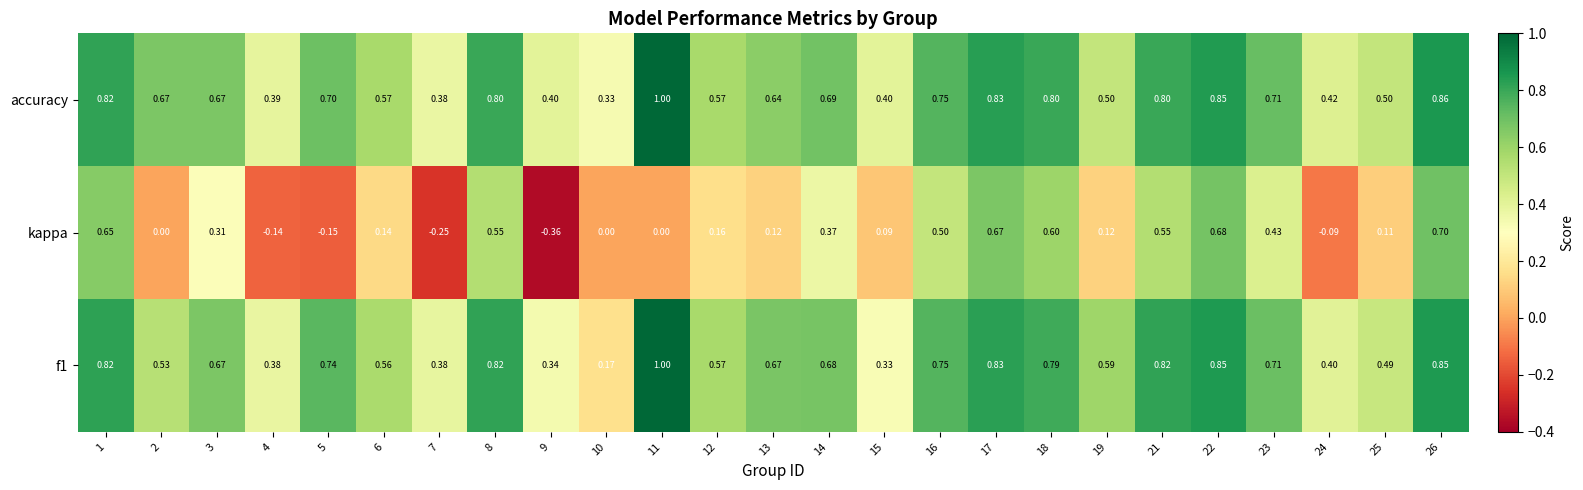

How many series are shown in this chart?

3